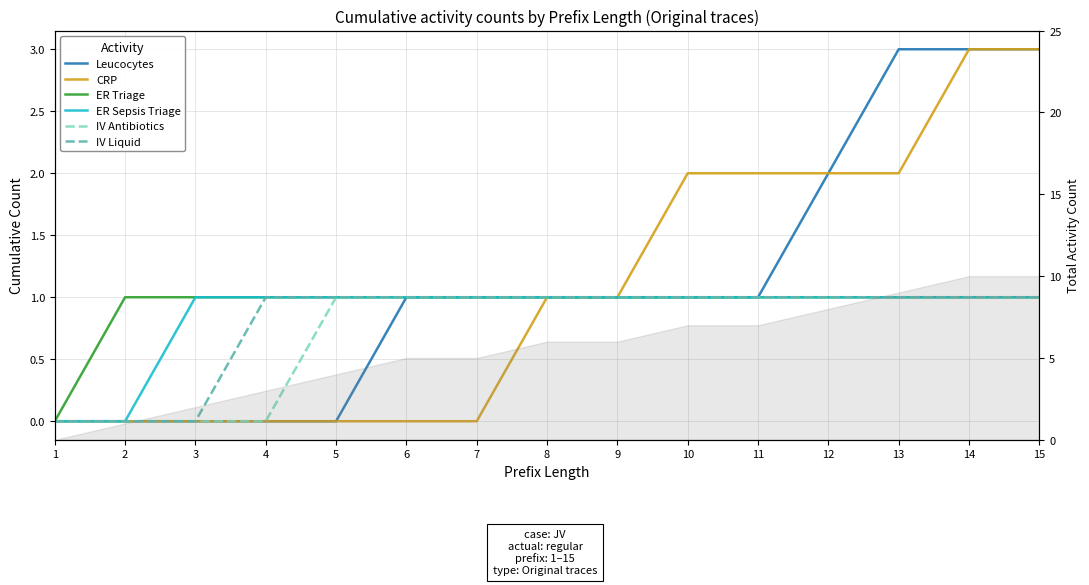

How many values in the CRP series exceed 1?

6